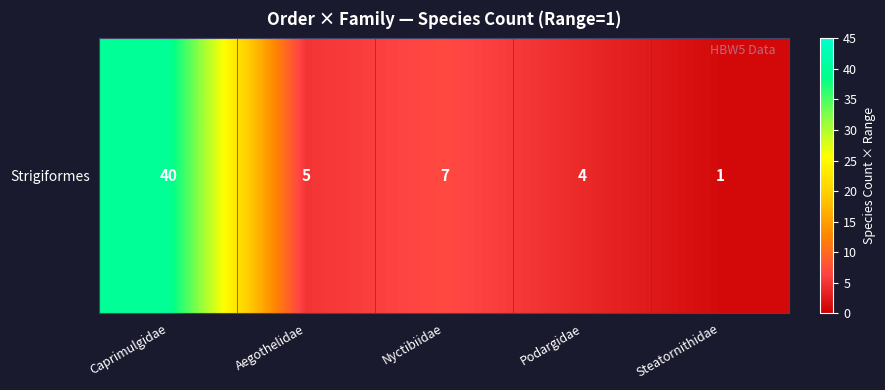

Which category has the highest value across all series?

Caprimulgidae